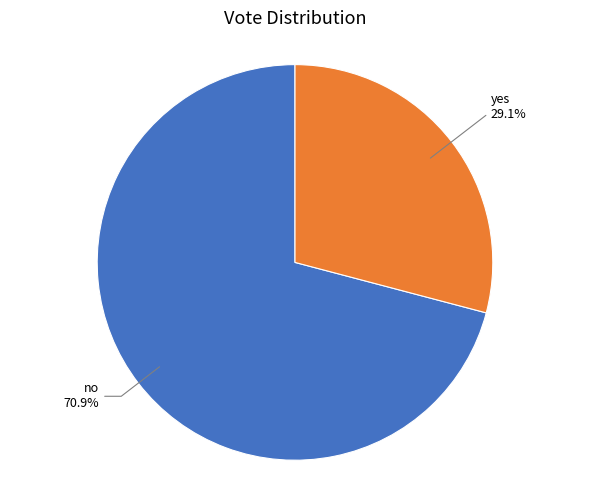

How many slices are in this pie chart?

2